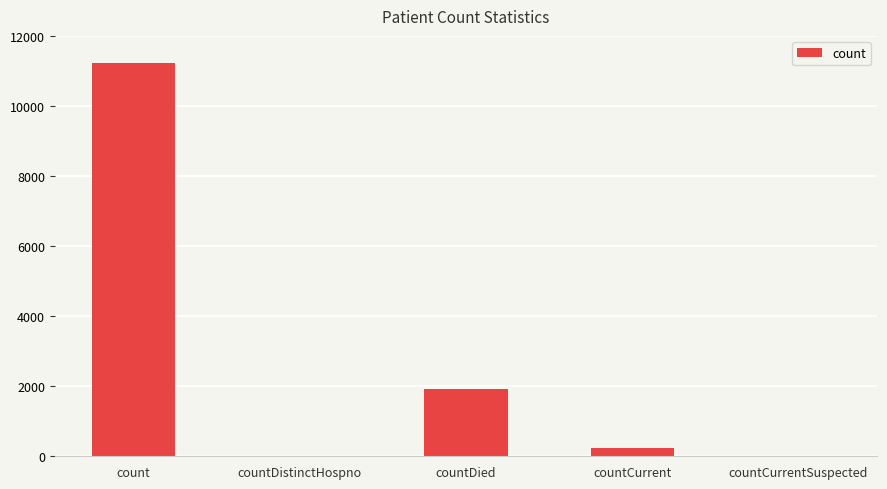

True or false: the data shows 1911 at countDied.

True